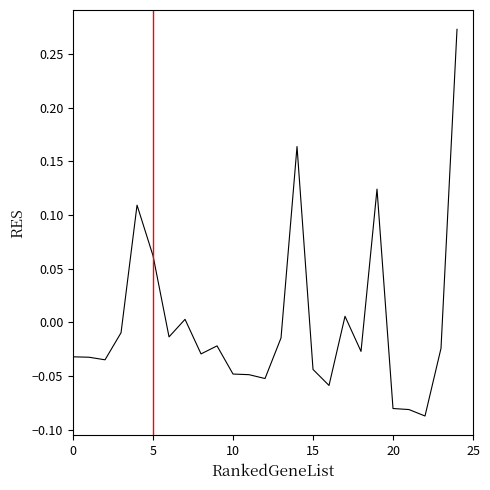

How many lines are shown in the chart?

1